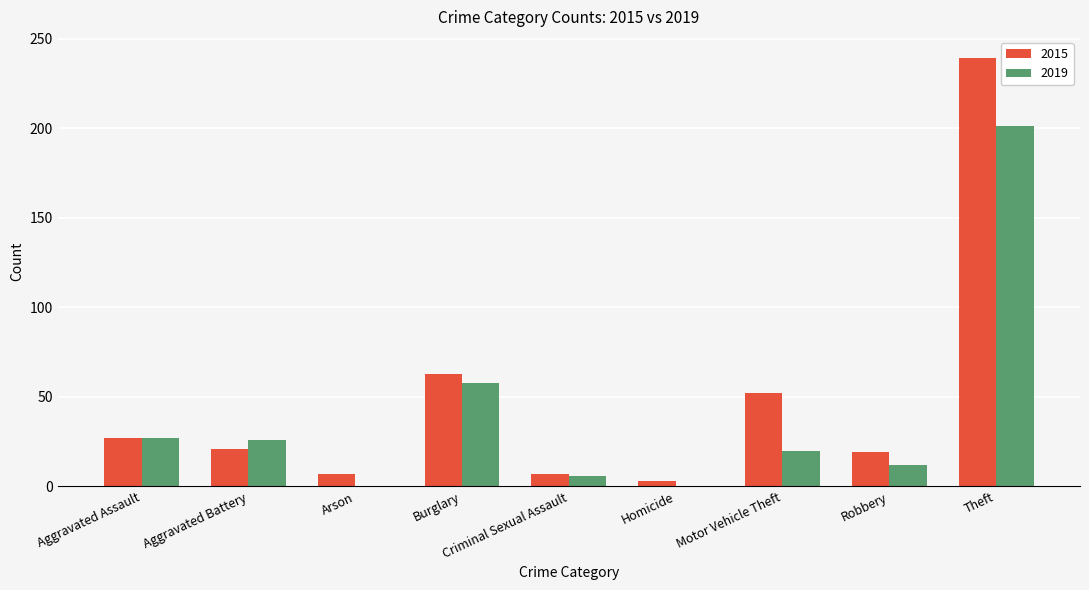

Which series changed the most between Burglary and Criminal Sexual Assault?

2015